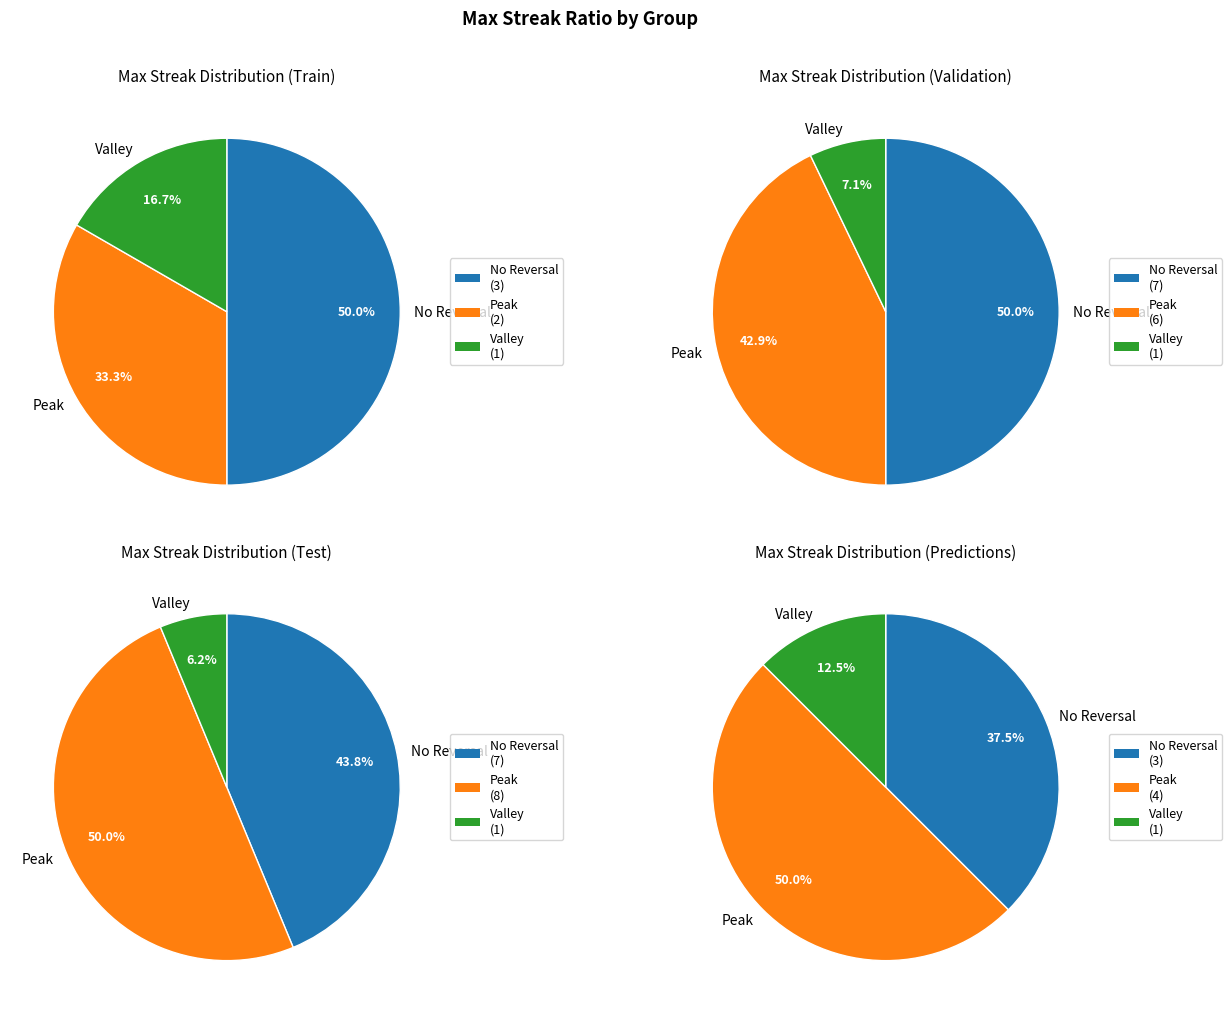

Is 10 the majority of the pie?

No